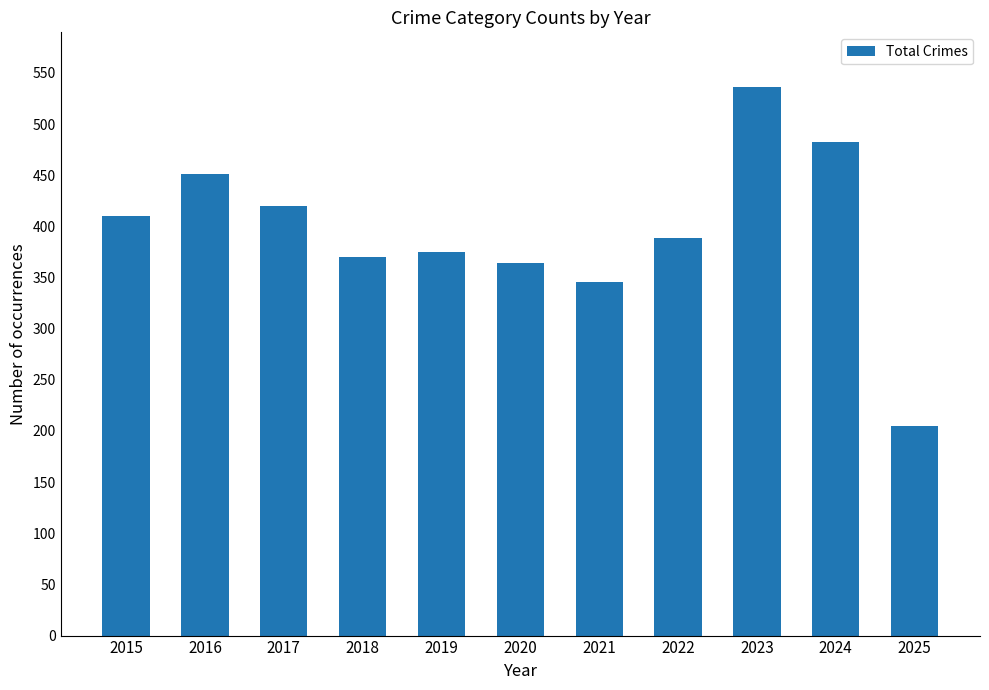

How many data points are less than 389?

5